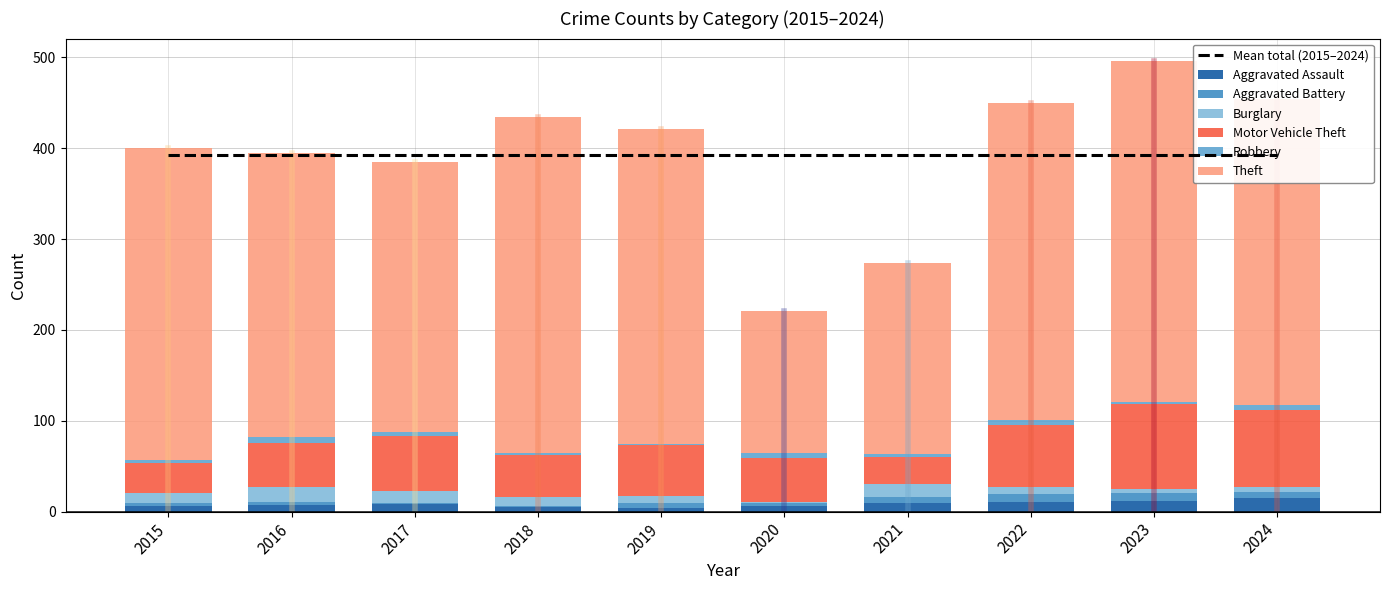

Does the chart contain any negative values?

No